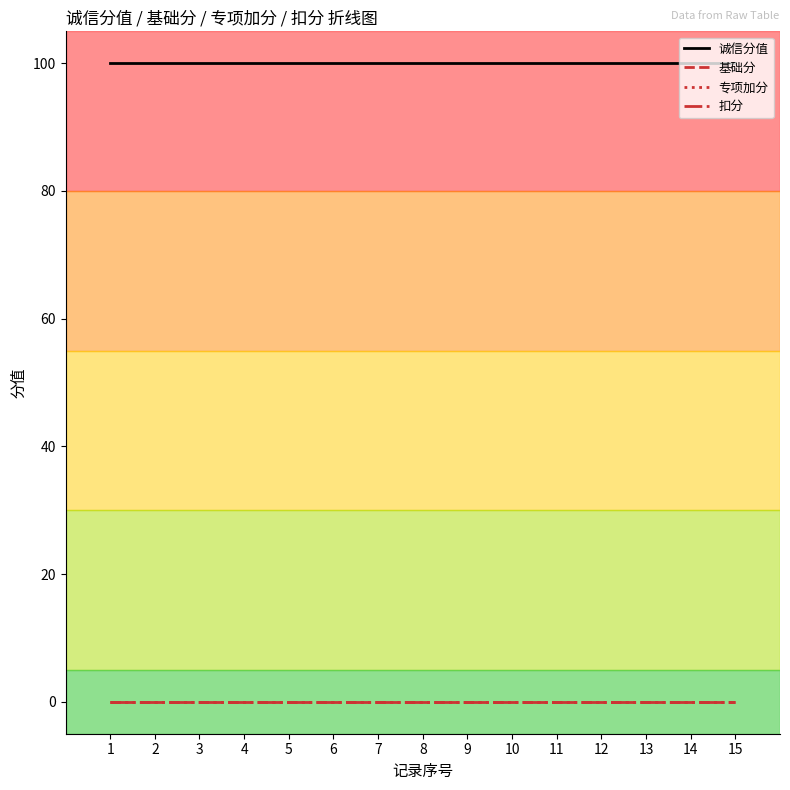

True or false: 扣分 and 专项加分 intersect in this chart.

False